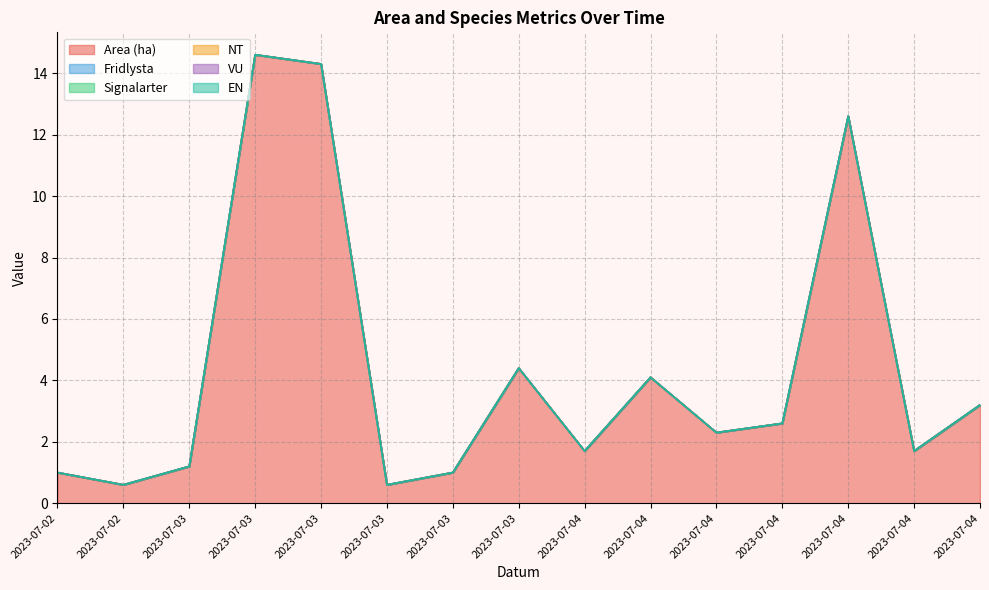

Does the chart display data point markers on the line(s)?

No